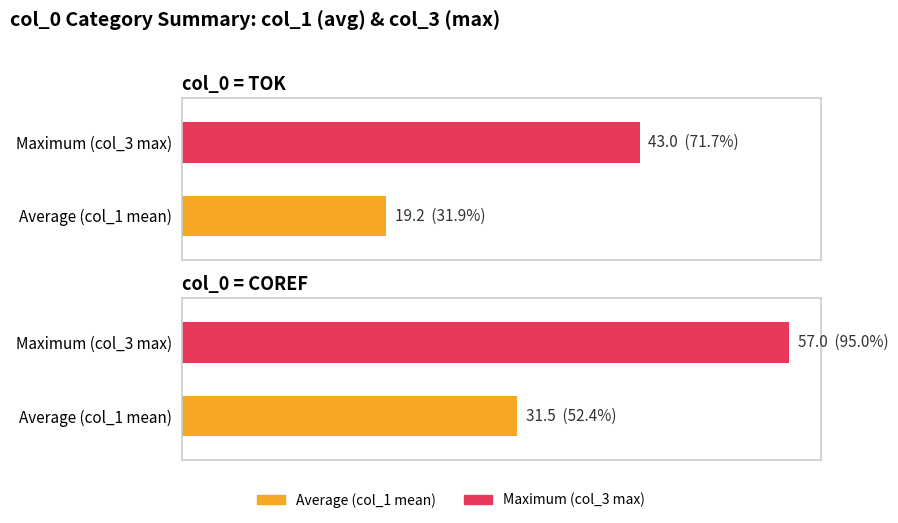

The col_1 series shows 27 at COREF_16. True or false?

False